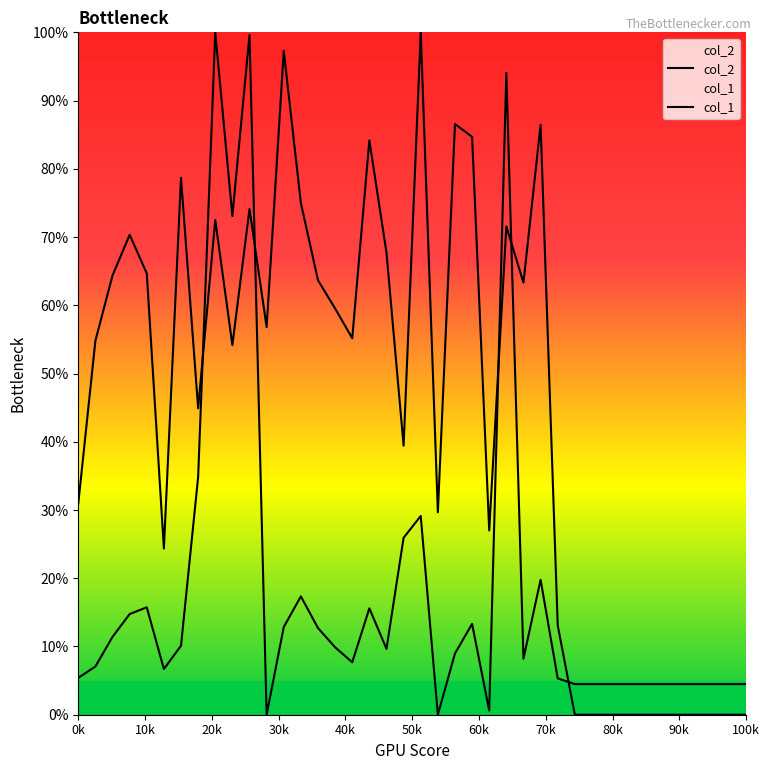

Which series ends up on top after the final intersection of col_2 and col_1?

col_1